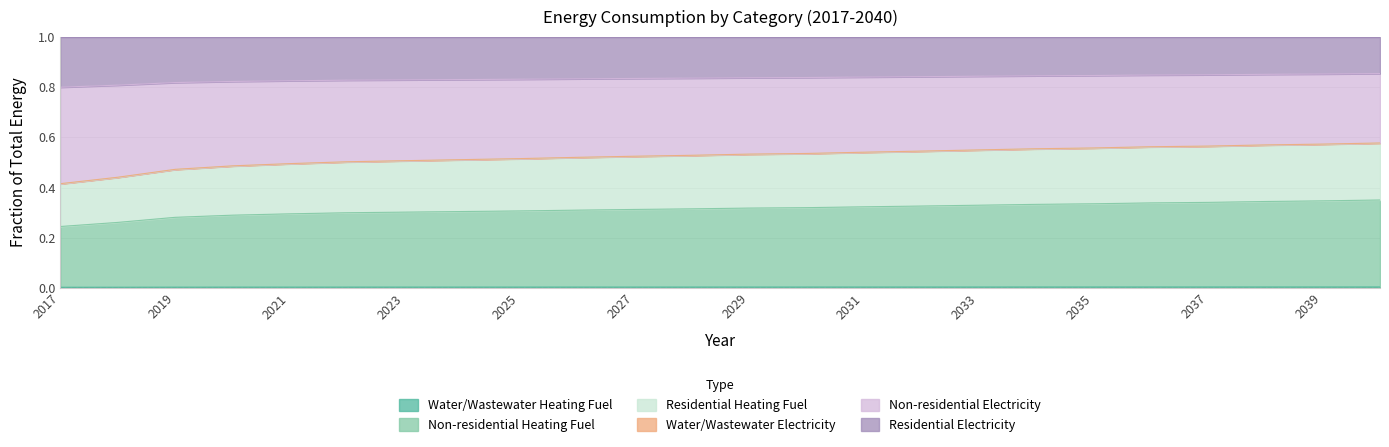

Does the chart display data point markers on the line(s)?

No